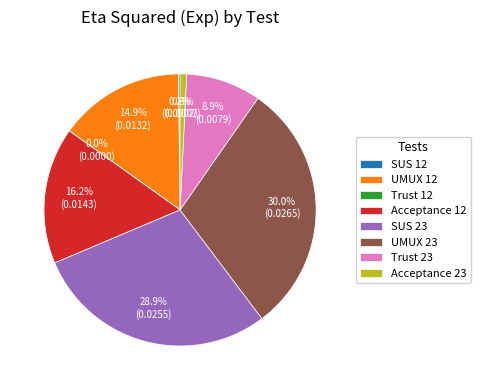

Is there a majority slice in this chart?

No